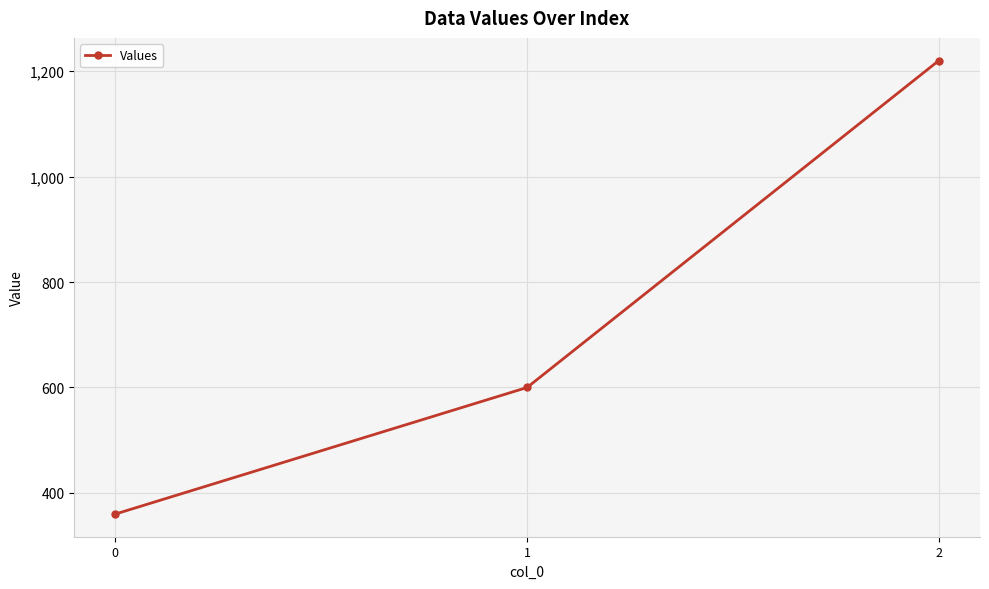

What is the change in value from 0 to 1?

+240